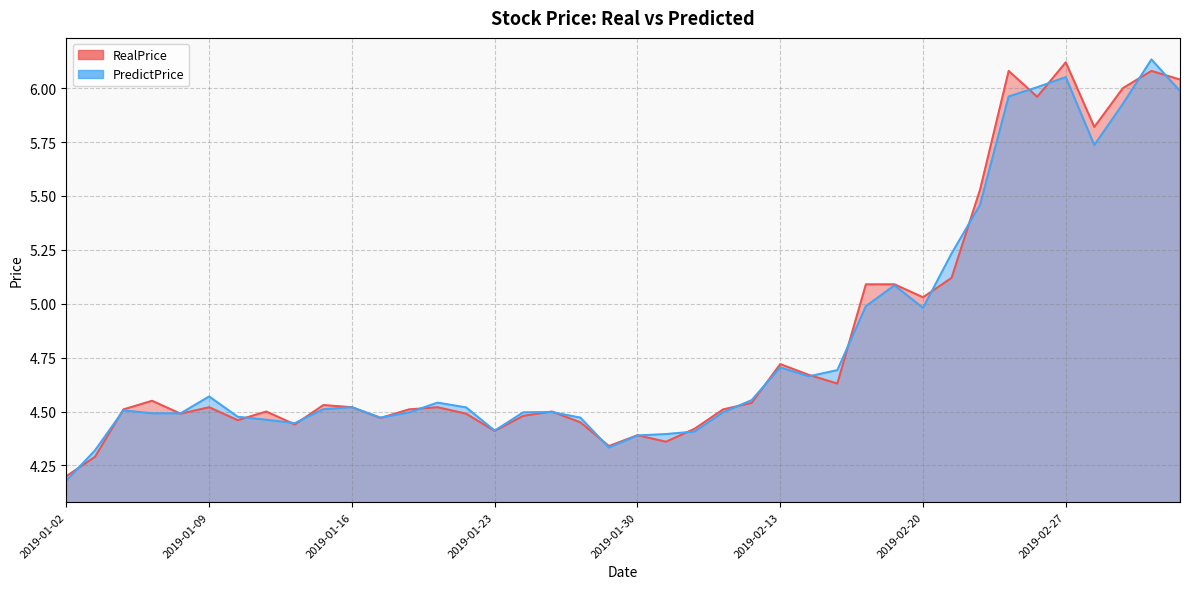

What is the average value of the PredictPrice series?

4.8